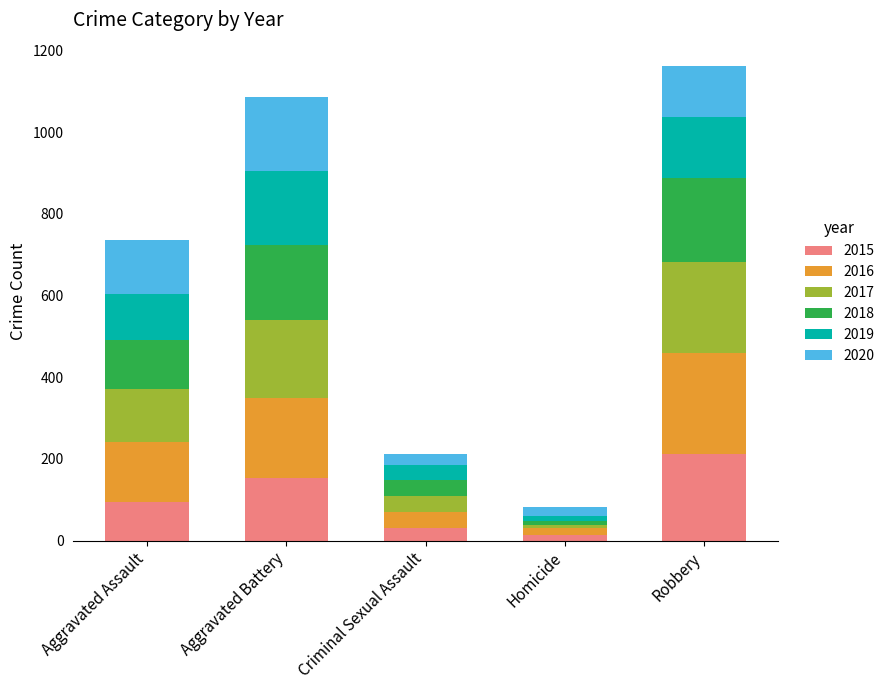

What is the maximum value for 2015?

212